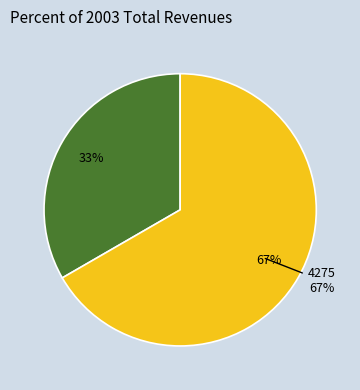

How many segments does this pie chart have?

2